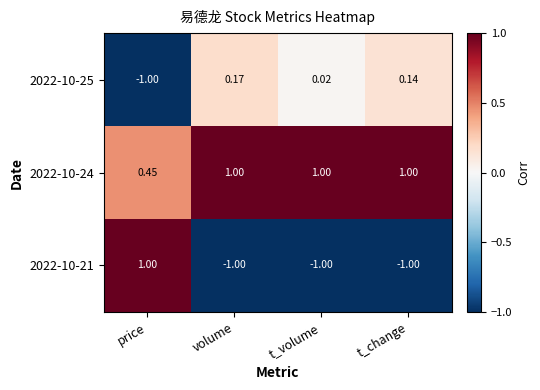

Rank the series by their average value, from highest to lowest.

2022-10-24, 2022-10-25, 2022-10-21